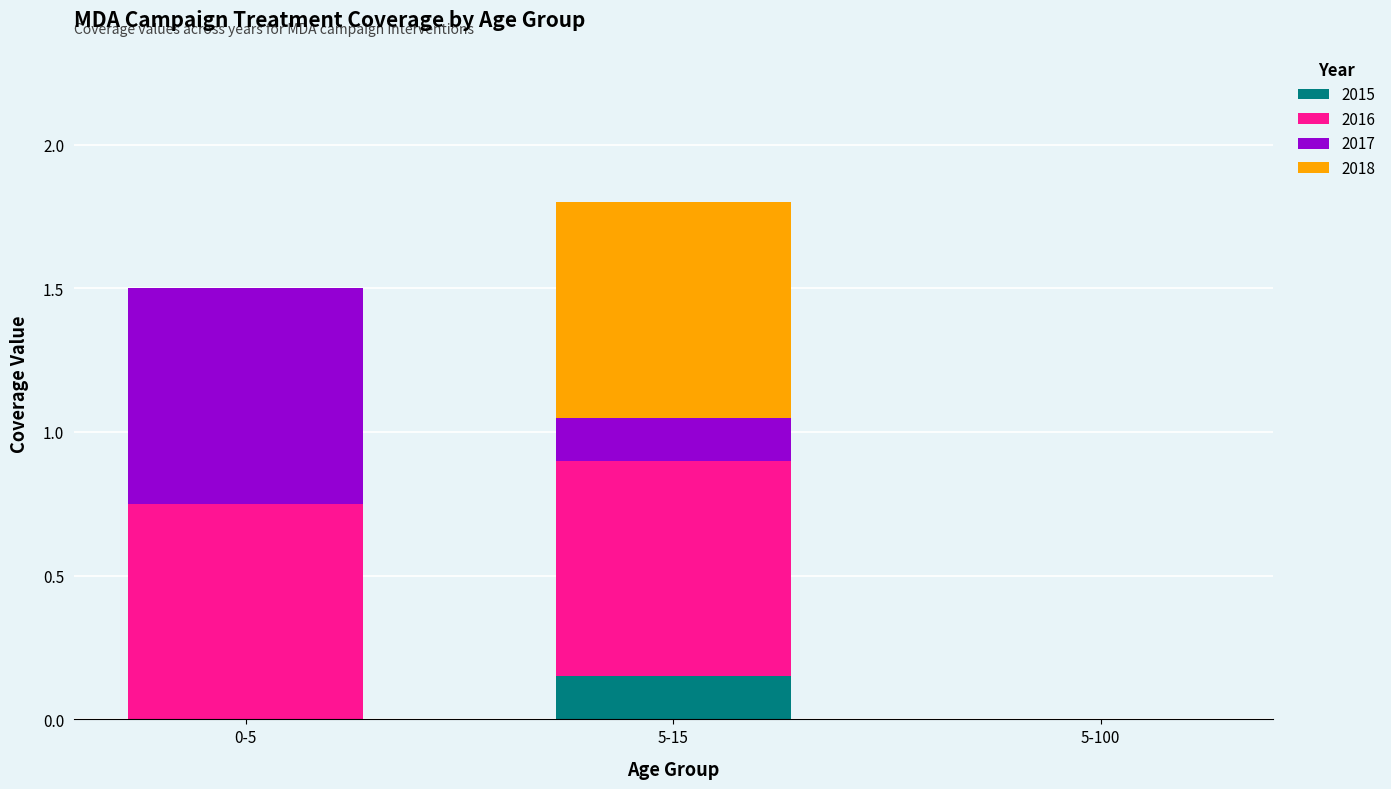

What is the total value across all series at 0-5?

1.5